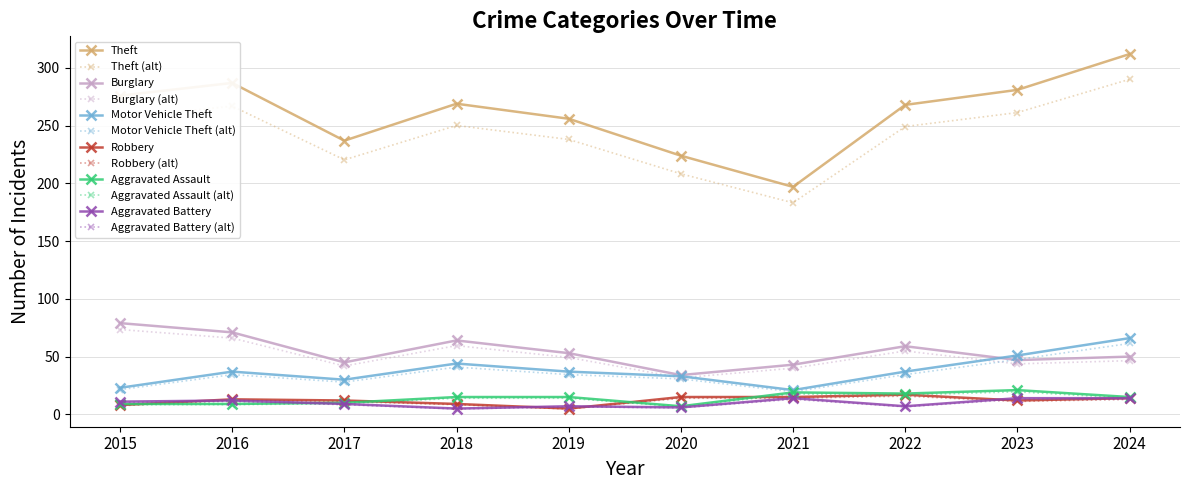

Which label corresponds to the largest value in the chart?

2024